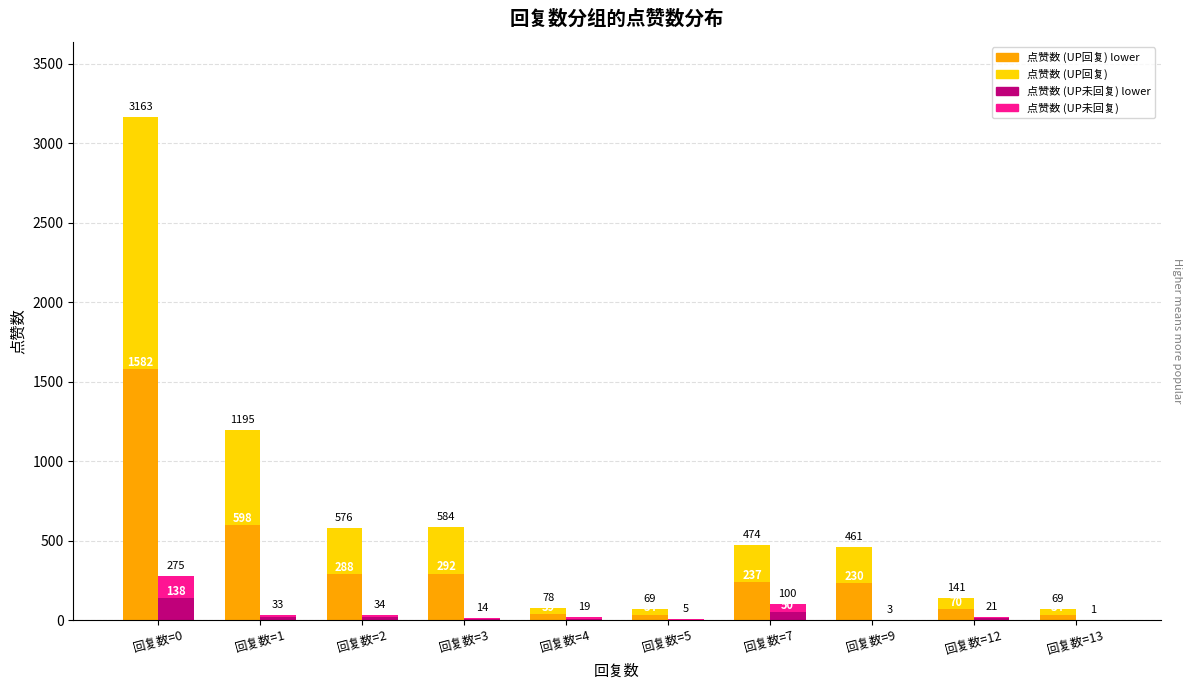

What is the spread (max minus min) of values at 回复数=7?

187.0